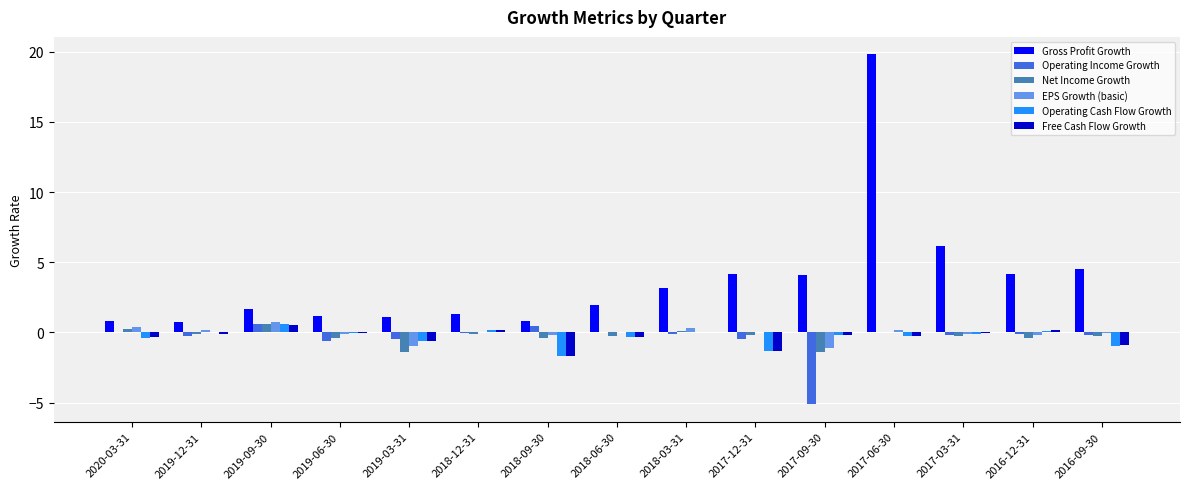

What is the sum of all EPS Growth (basic) values?

-1.0